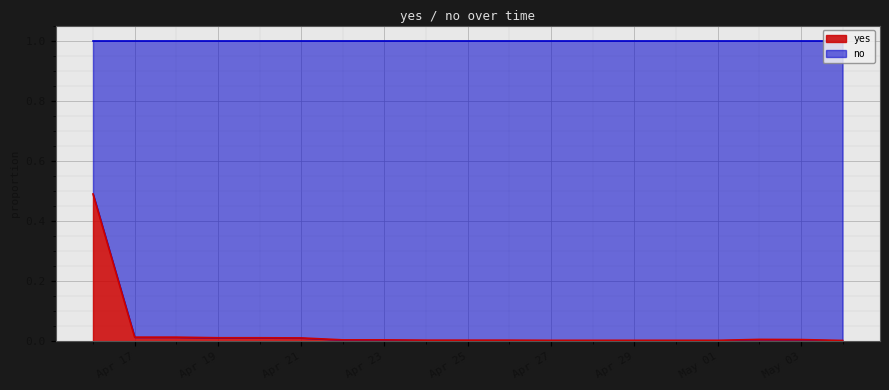

Does the chart display data point markers on the line(s)?

No